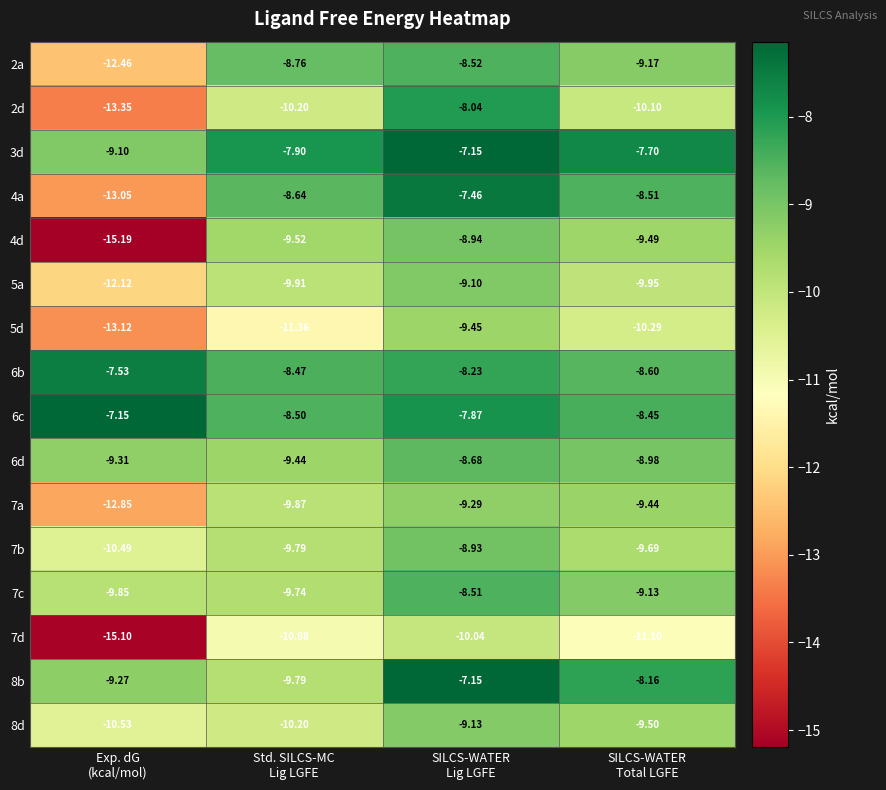

Which series has the largest range (max minus min)?

4d